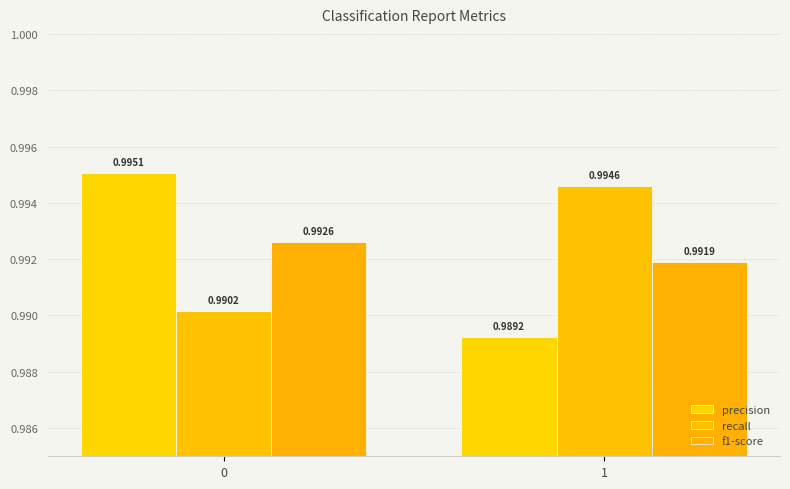

Reading left to right, list all the values displayed in this chart.

precision: 1.0	1.0
recall: 1.0	1.0
f1-score: 1.0	1.0